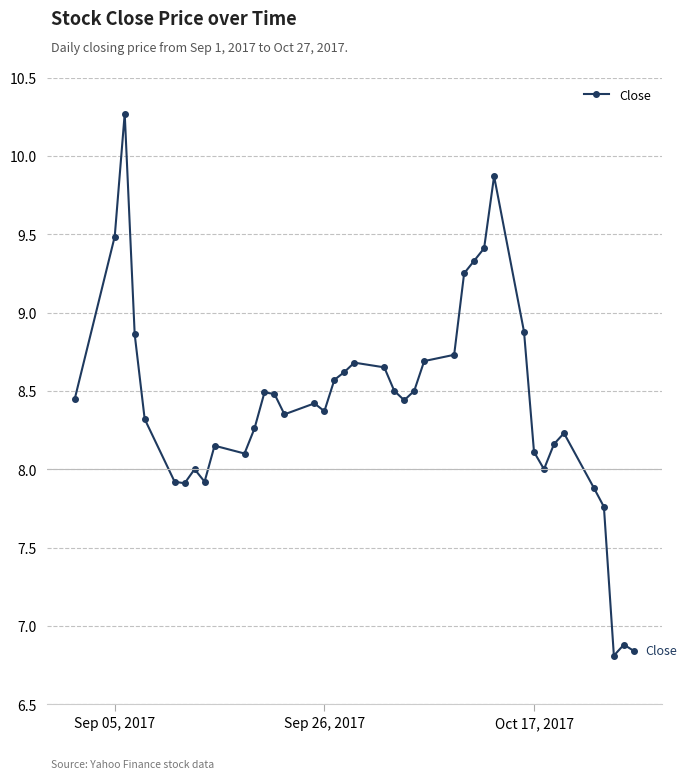

What is the difference between the second highest and second lowest values?

3.0